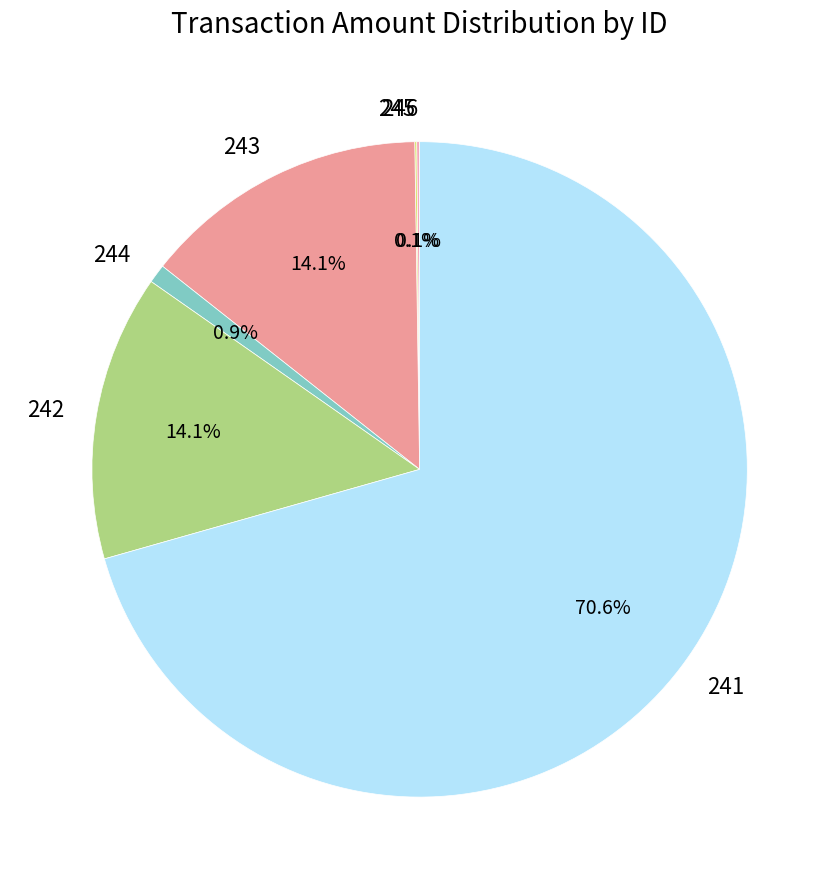

What is the largest slice in the pie chart?

241